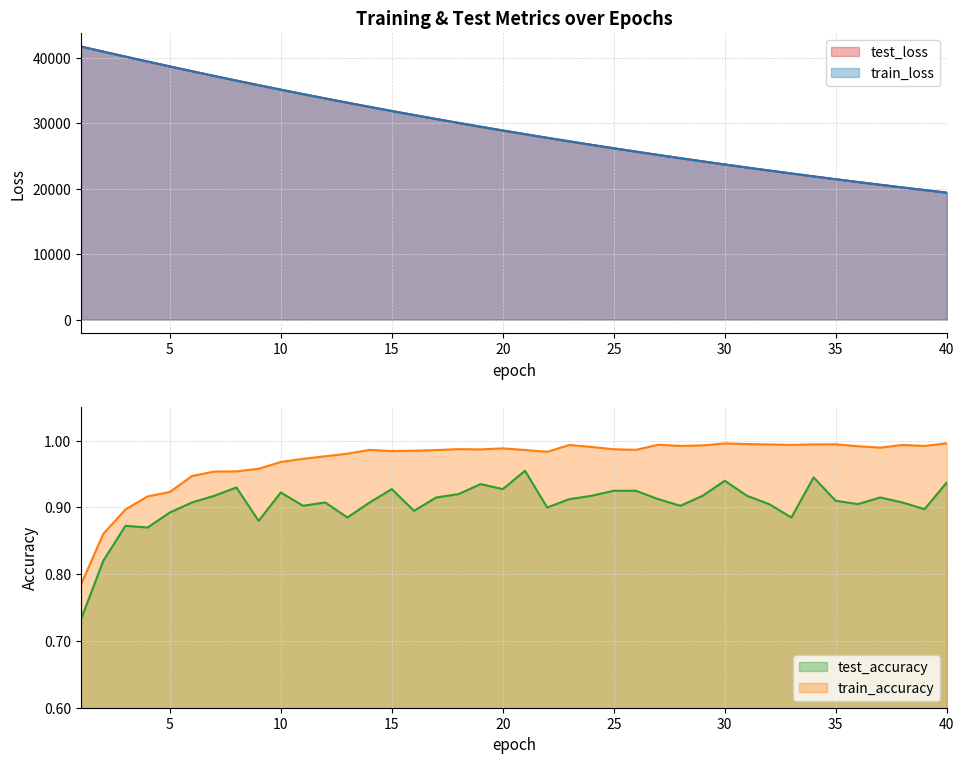

Between 6 and 33, which series saw the biggest shift?

train_loss